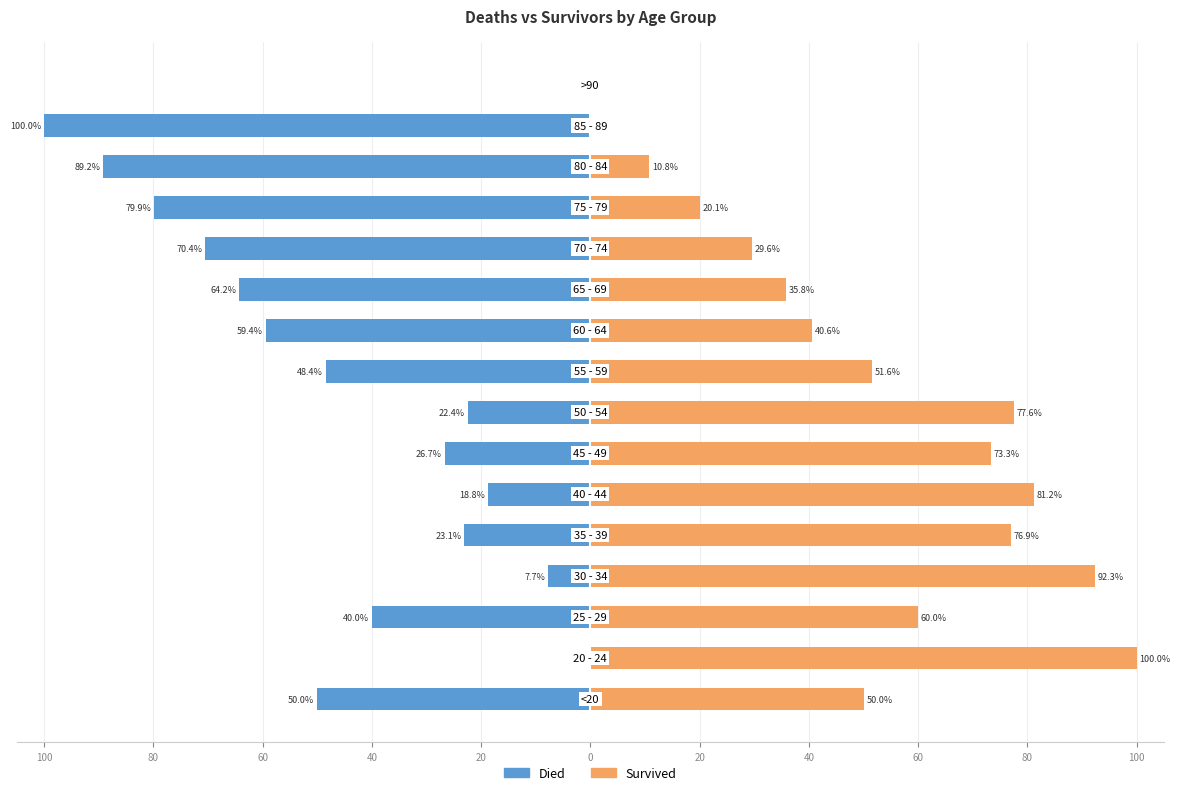

How many data points in Died are above -40?

7